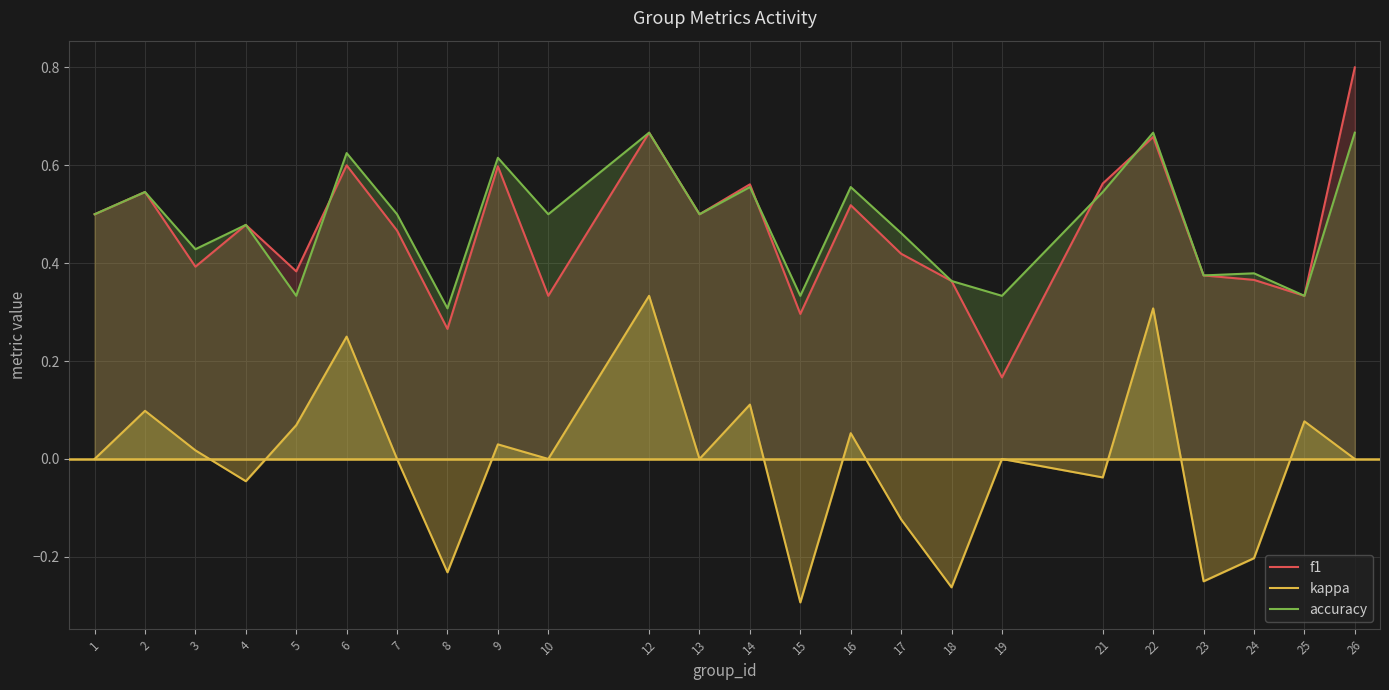

How many lines are shown in the chart?

3